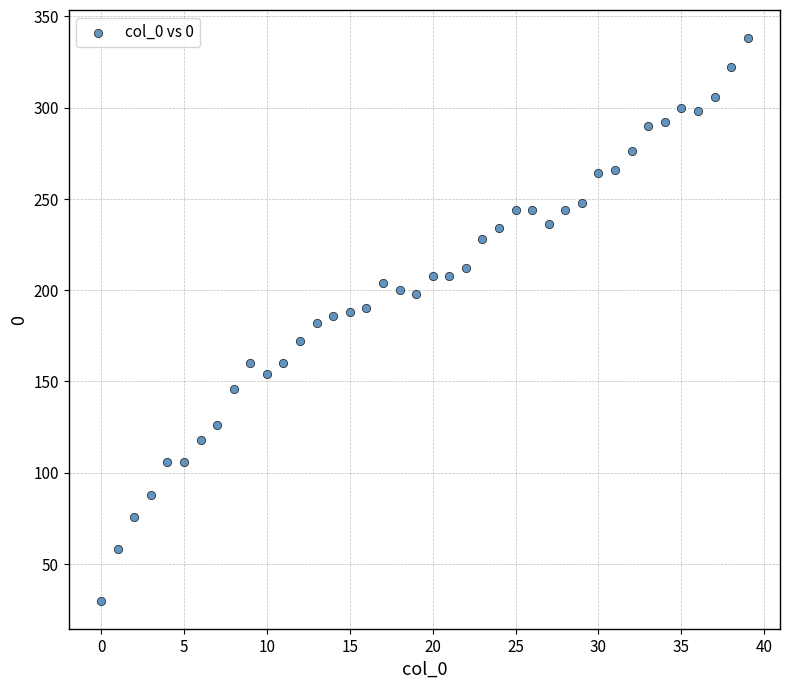

What is the range of Y values (max minus min)?

308